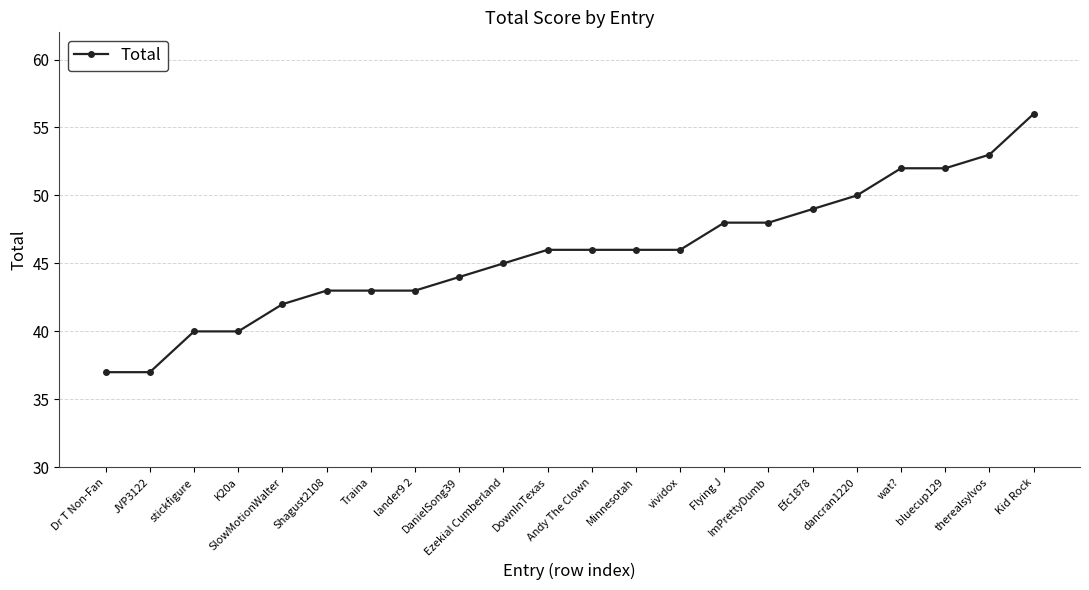

What is the sum of all values?

1006